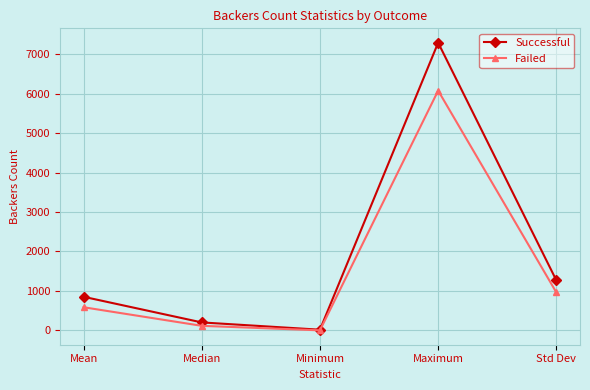

Between Median and Maximum, which series saw the biggest shift?

Successful